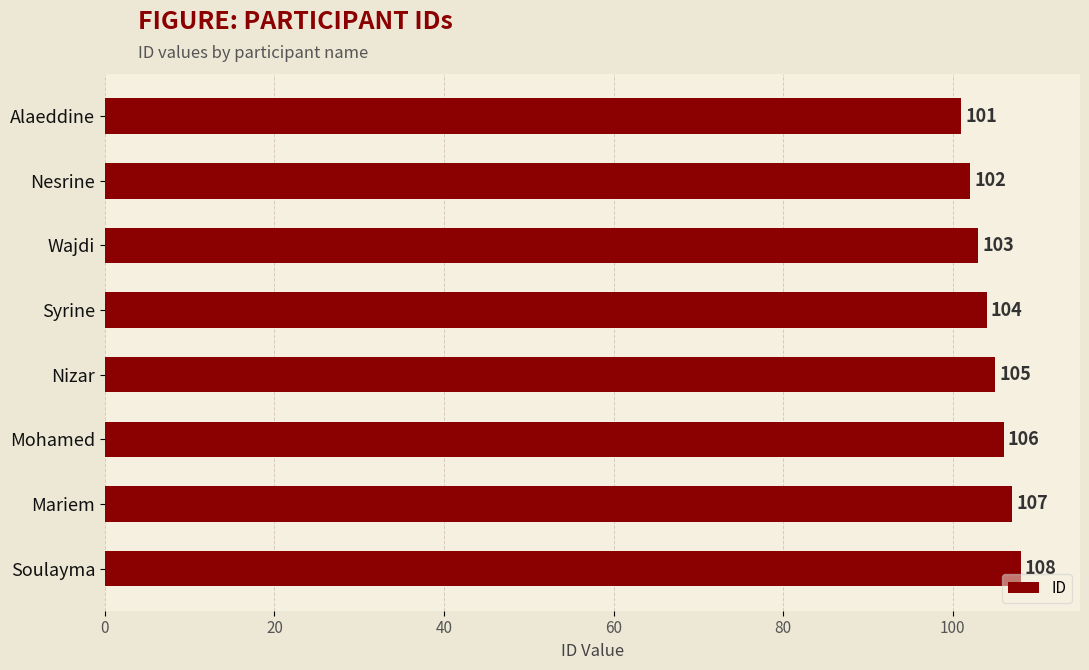

Which category has the highest value across all series?

Soulayma